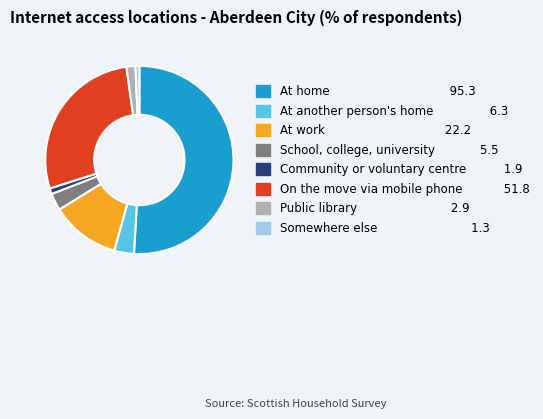

Rank the categories by value from highest to lowest.

At home, On the move via mobile phone, At work, At another person's home, School, college, university, Public library, Community or voluntary centre, Somewhere else